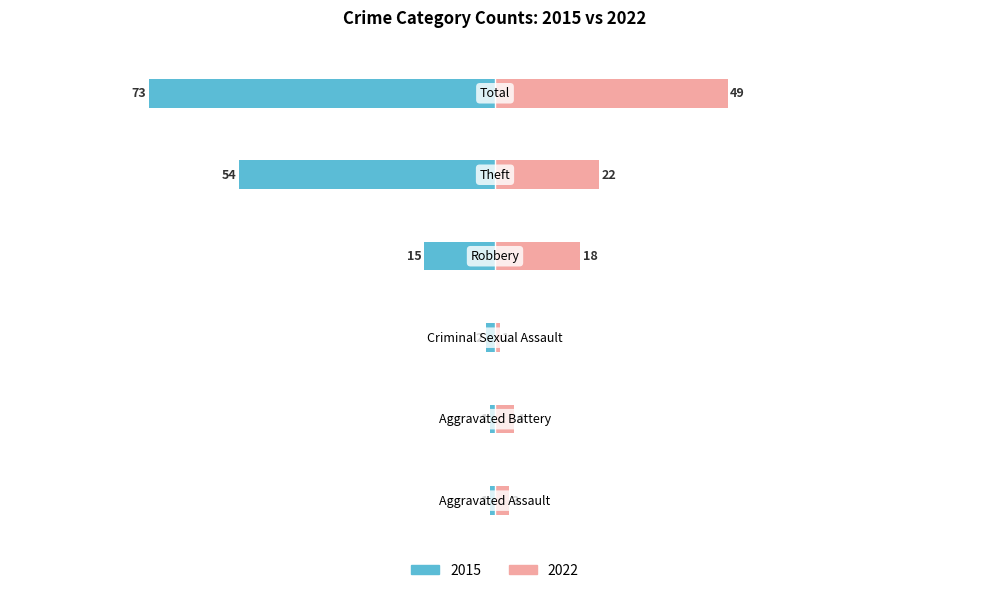

Between Robbery and Theft, which series saw the biggest shift?

2015